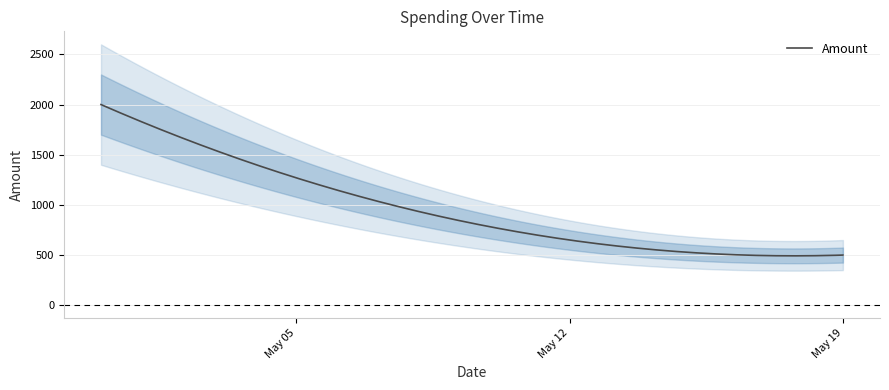

What is the minimum value for Amount?

492.4